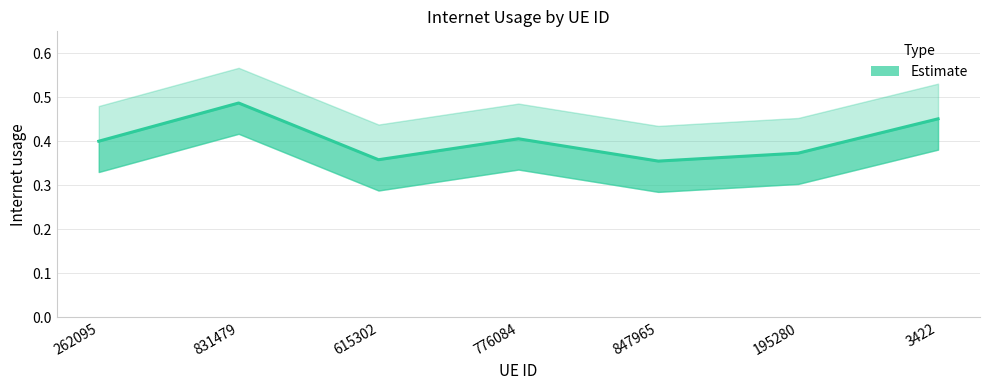

Rank the categories by value from lowest to highest.

847965, 615302, 195280, 262095, 776084, 3422, 831479